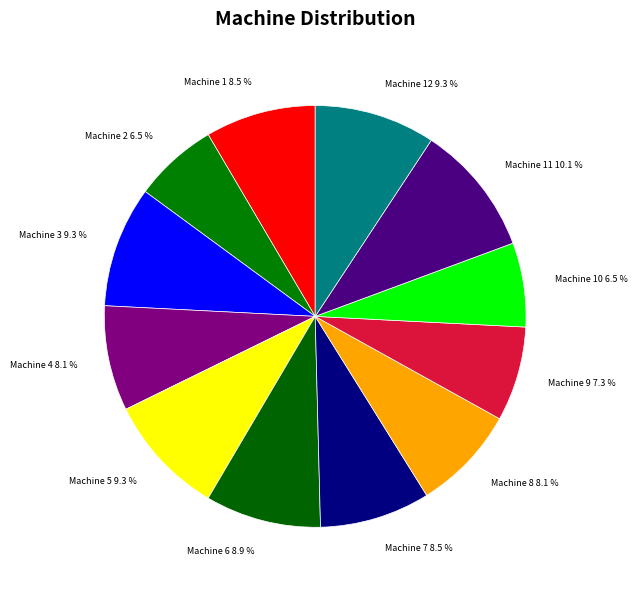

How many slices are in this pie chart?

12